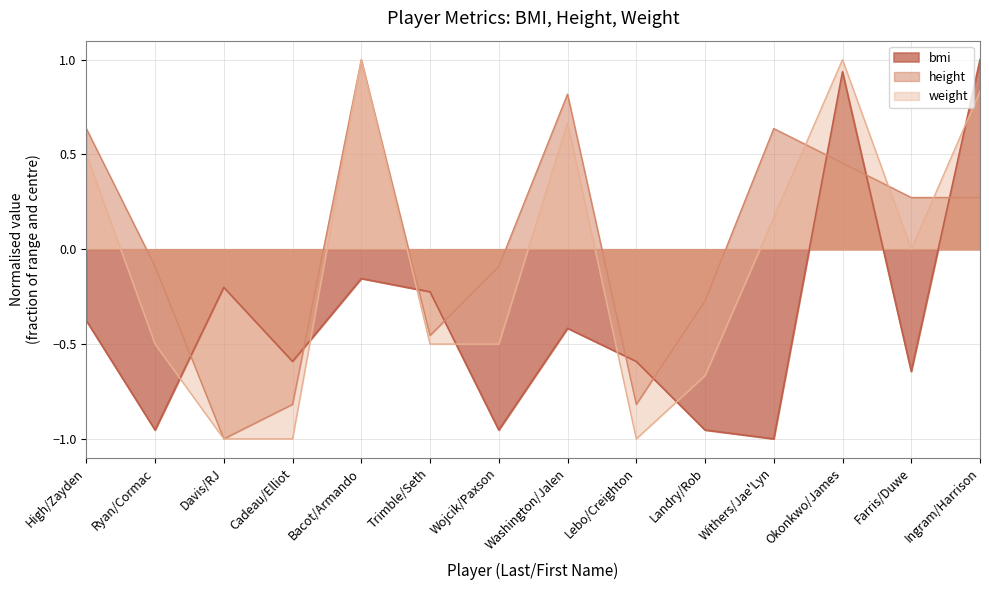

At which label does height reach its peak?

Bacot/Armando